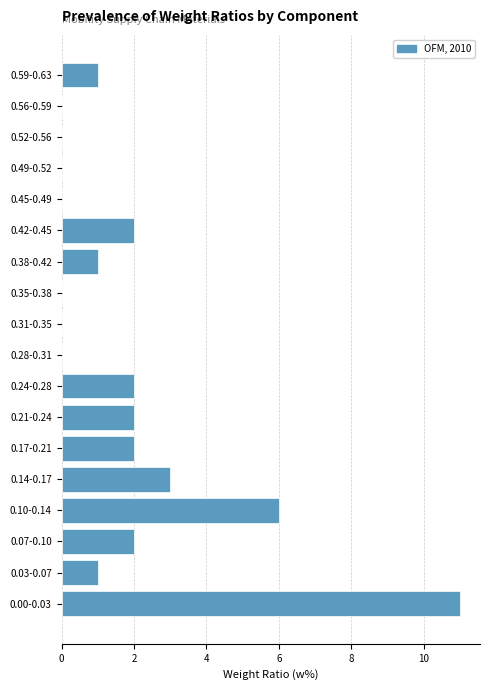

Reading bottom to top, transcribe all the data shown in this chart.

0.00-0.03=11	0.03-0.07=1	0.07-0.10=2	0.10-0.14=6	0.14-0.17=3	0.17-0.21=2	0.21-0.24=2	0.24-0.28=2	0.28-0.31=0	0.31-0.35=0	0.35-0.38=0	0.38-0.42=1	0.42-0.45=2	0.45-0.49=0	0.49-0.52=0	0.52-0.56=0	0.56-0.59=0	0.59-0.63=1